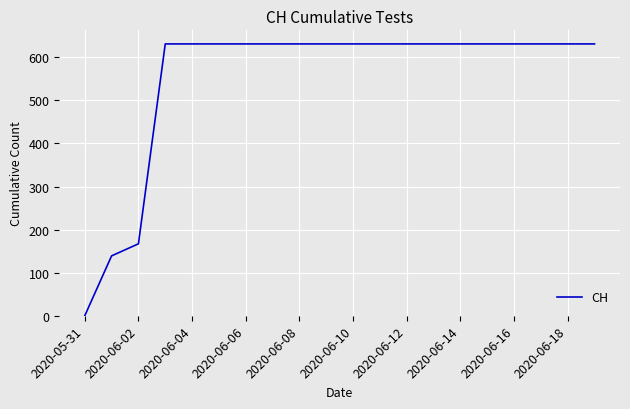

What is the difference between the maximum and minimum values?

631